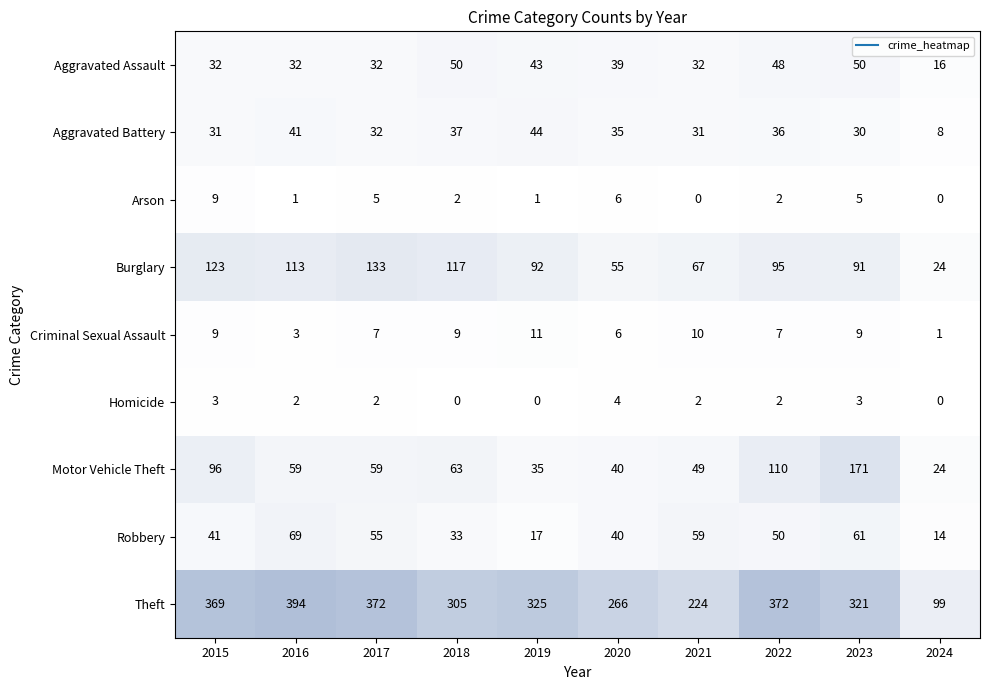

What is the total value across all series at 2021?

474